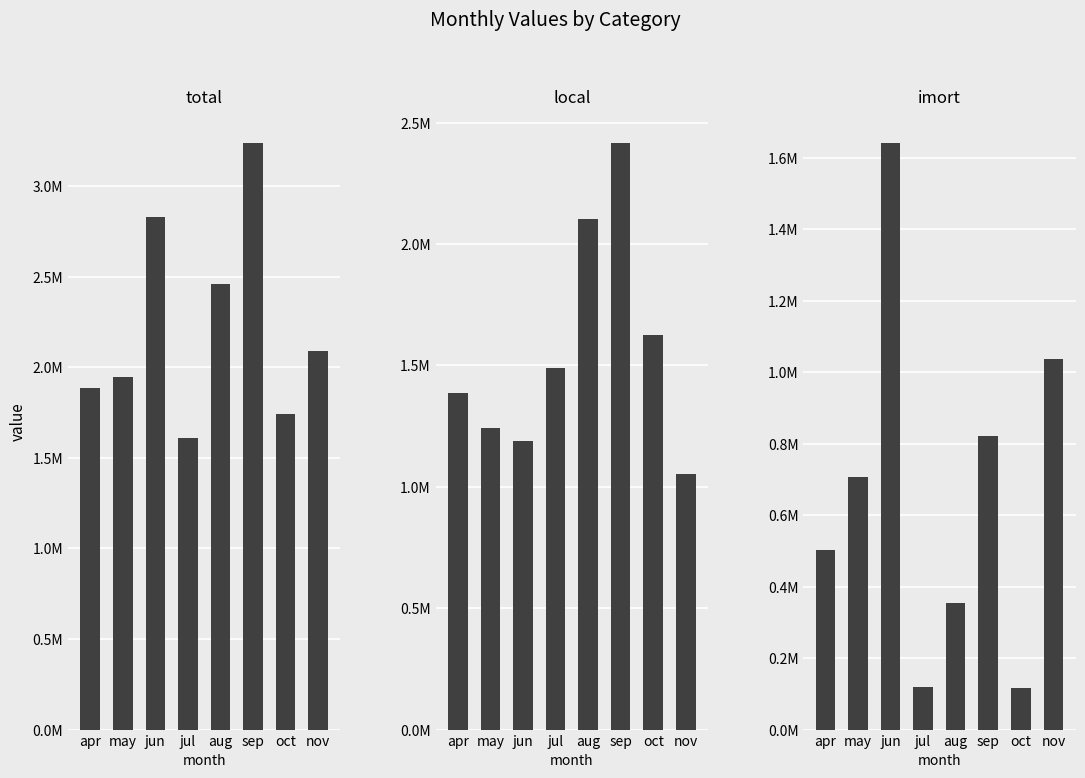

What are all the series names shown in the legend?

total, local, imort